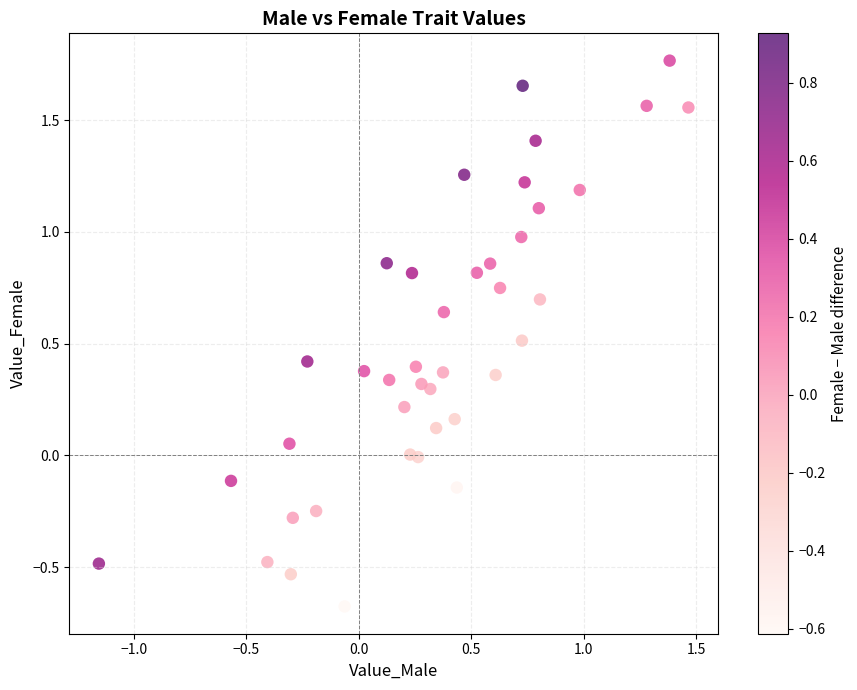

What is the range of Y values (max minus min)?

2.4